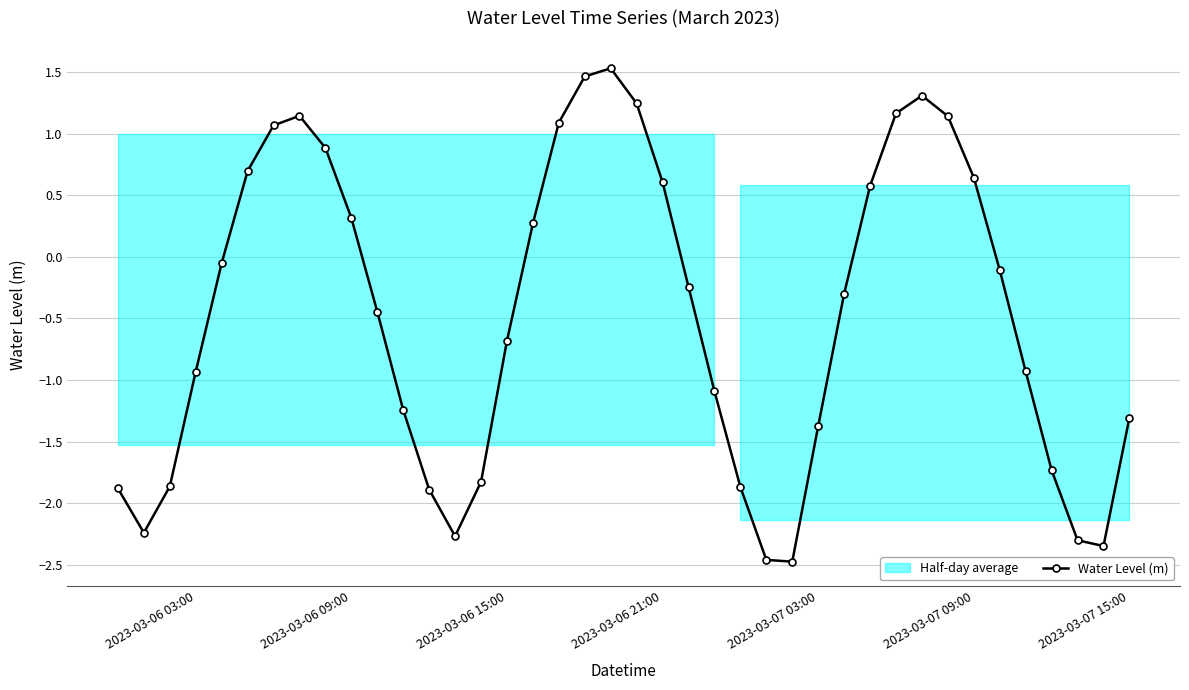

How many lines are shown in the chart?

1